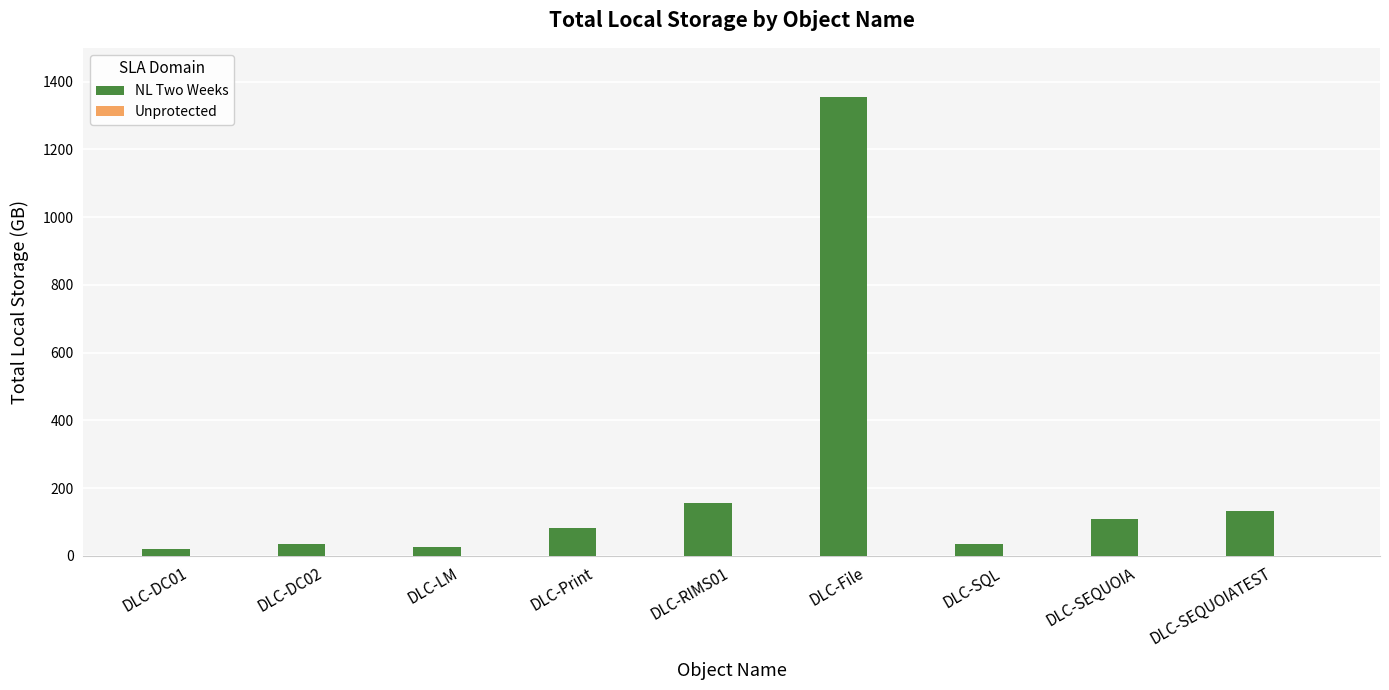

Between DLC-SQL and DLC-File, which is larger?

DLC-File